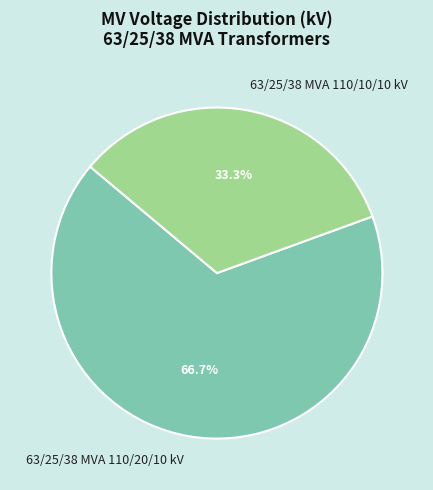

Which slice is the smallest?

63/25/38 MVA 110/10/10 kV